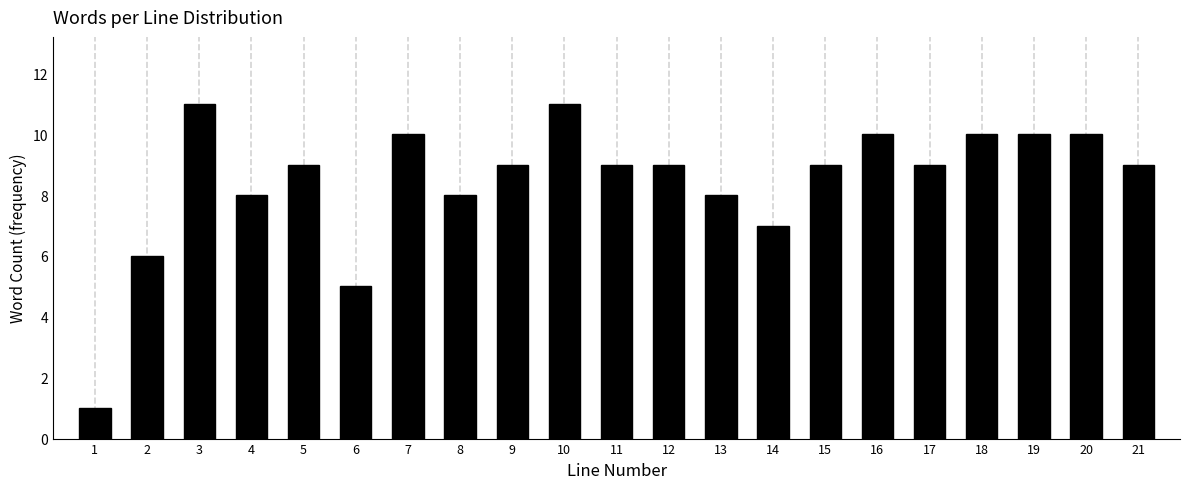

Reading left to right, what are all the values shown in this chart?

1	6	11	8	9	5	10	8	9	11	9	9	8	7	9	10	9	10	10	10	9